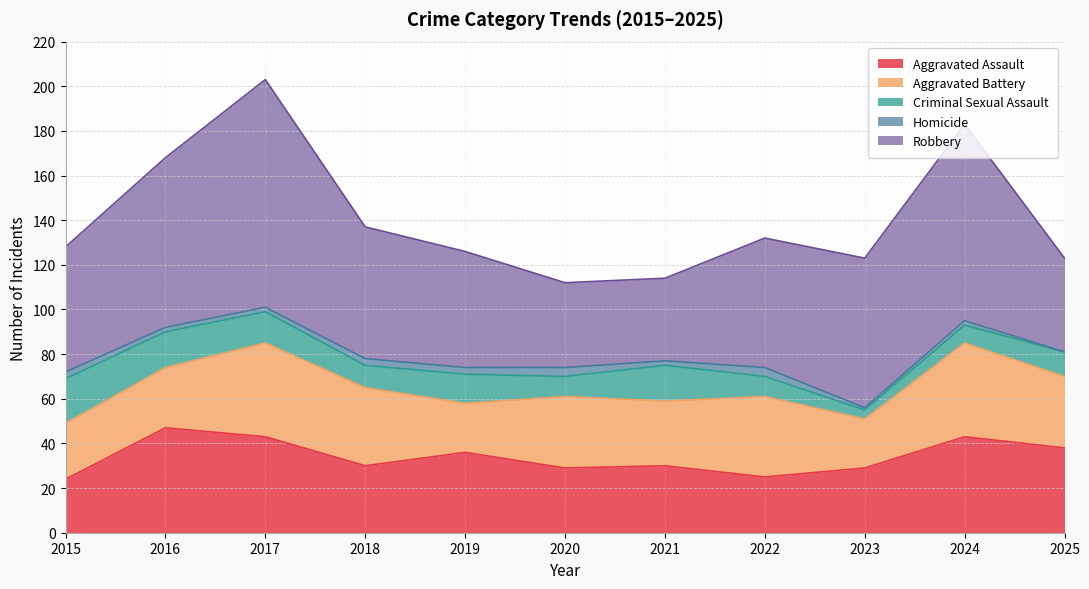

True or false: Criminal Sexual Assault has a value of 28 at 2015.

False